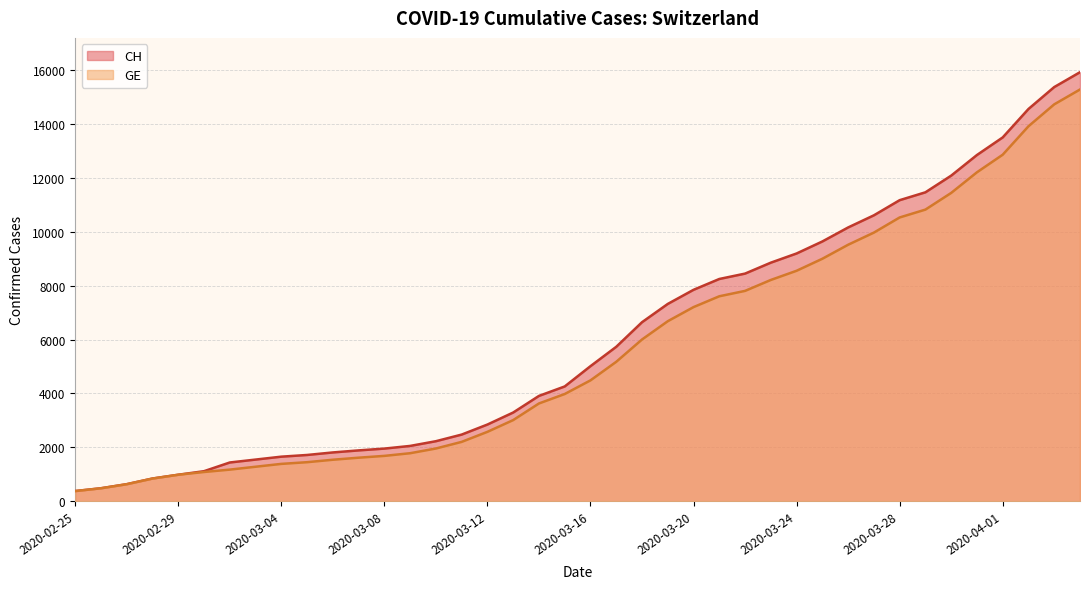

How many data points does each series have?

40